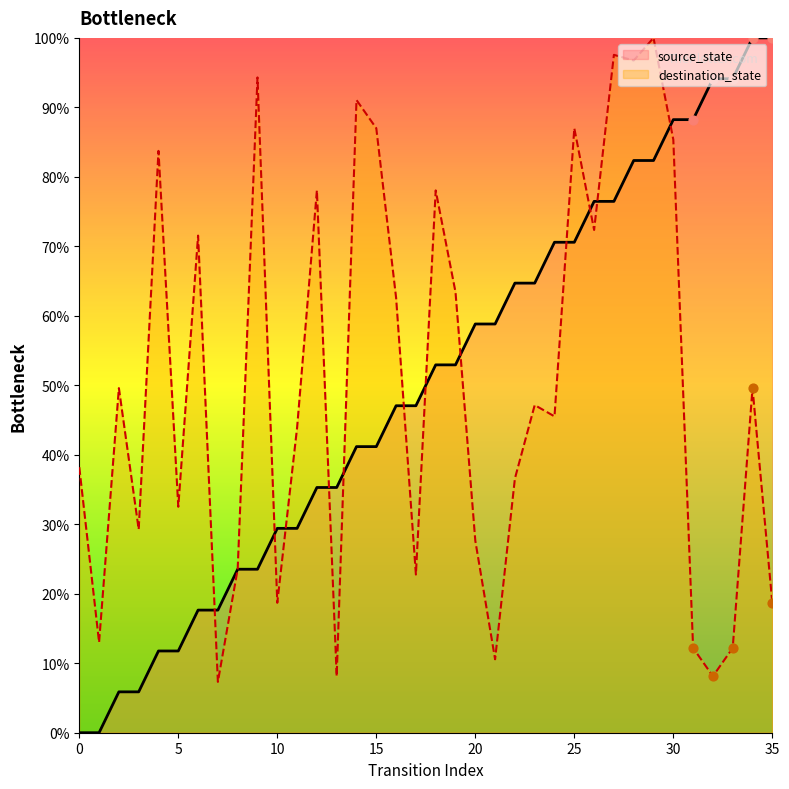

Which series contains the highest Y value?

source_state